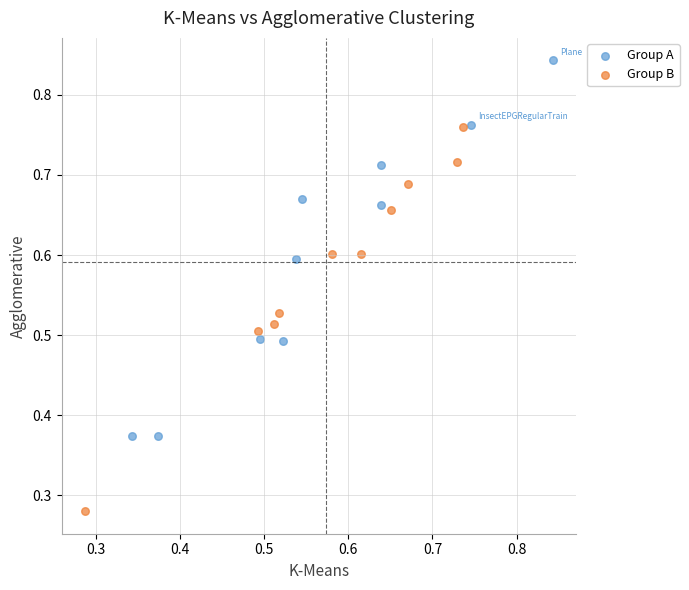

Which series contains the lowest Y value?

Group B